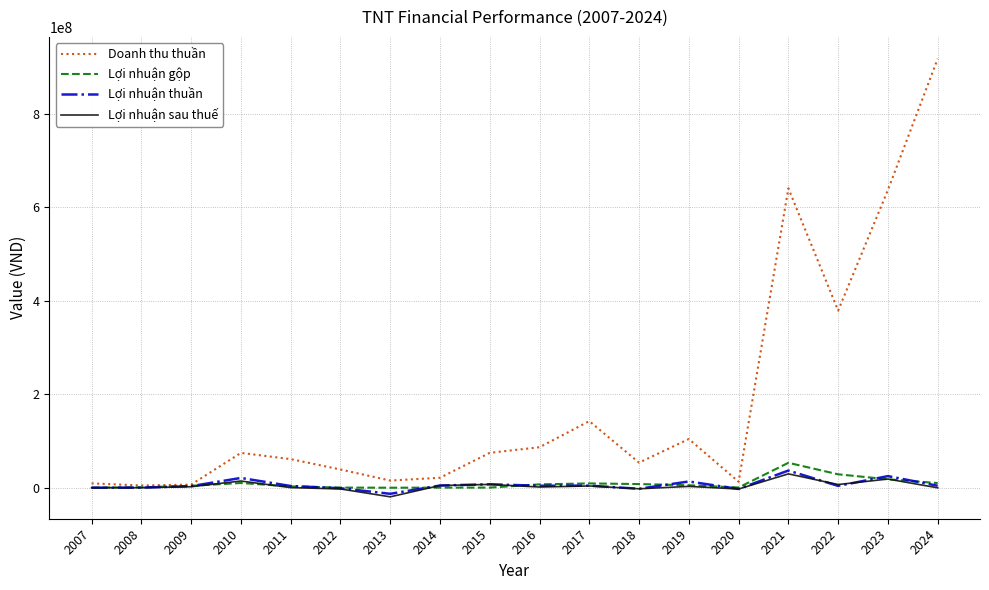

What is the highest value of the Doanh thu thuần series?

918232191